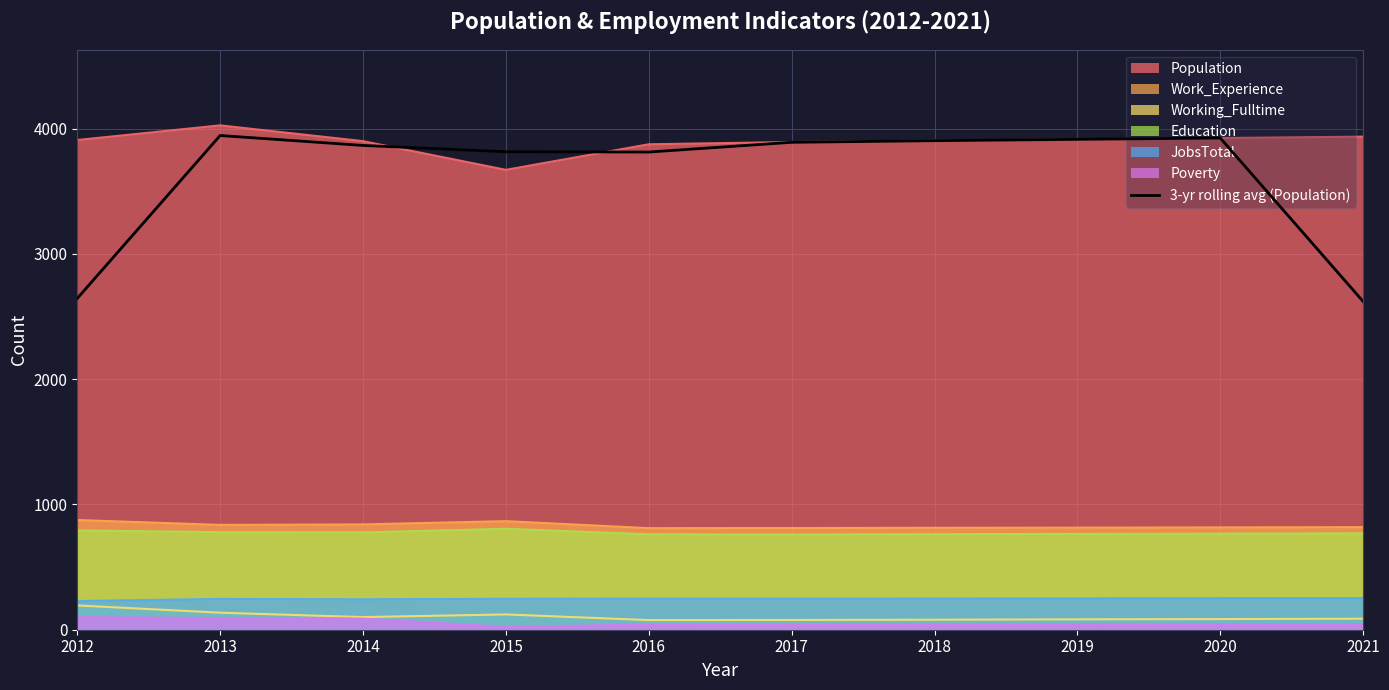

Reading right to left, what are all the values shown in this chart?

2621.0	3926.0	3915.3	3904.7	3891.7	3814.0	3816.3	3866.7	3946.0	2645.7